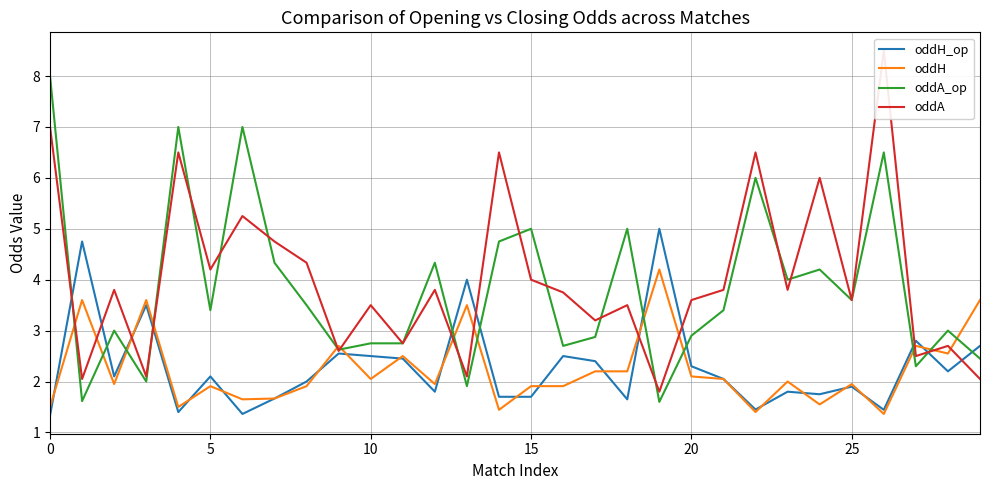

Is it true that oddA_op equals 6.5 at 26?

True